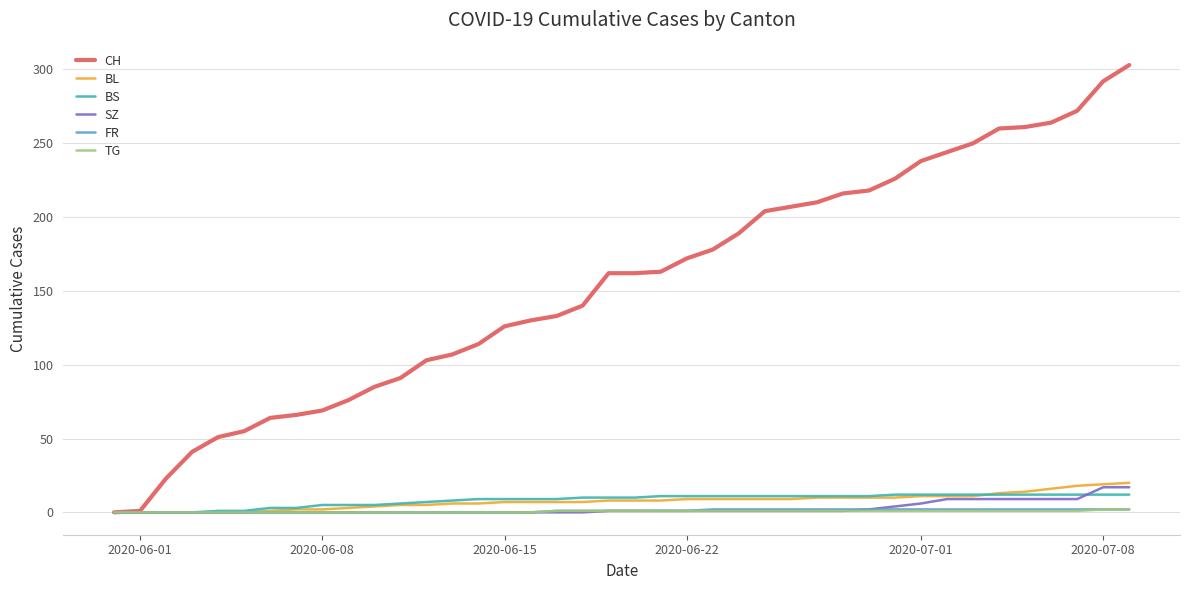

Does the chart display data point markers on the line(s)?

No